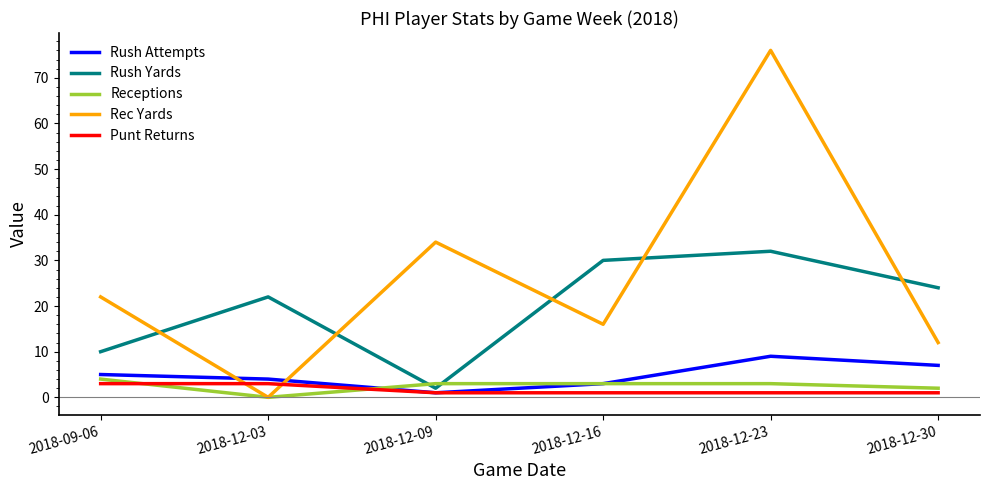

True or false: Receptions and Punt Returns cross at least once.

True